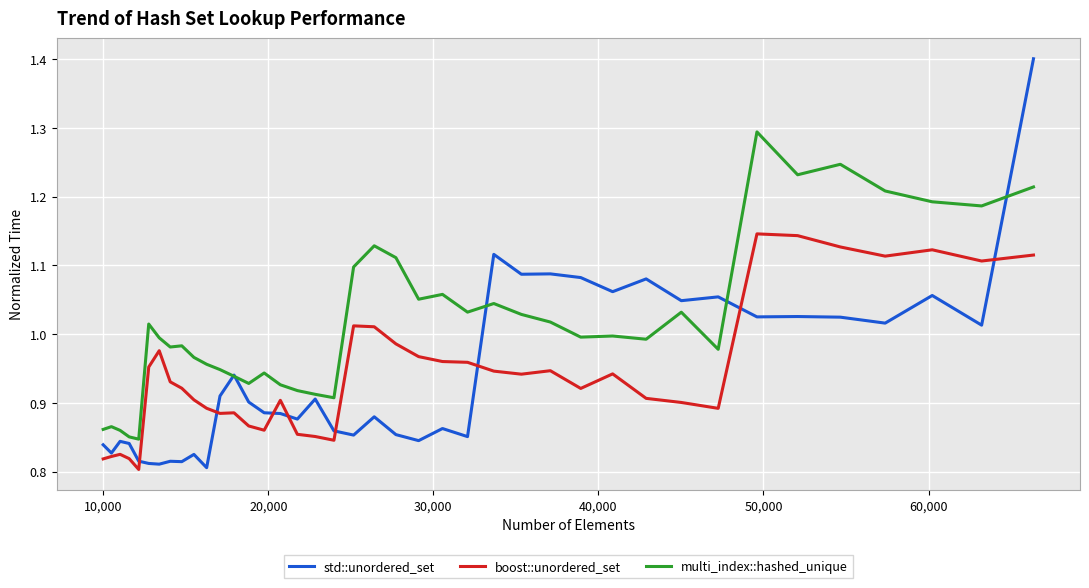

What is the greatest value displayed?

1.4